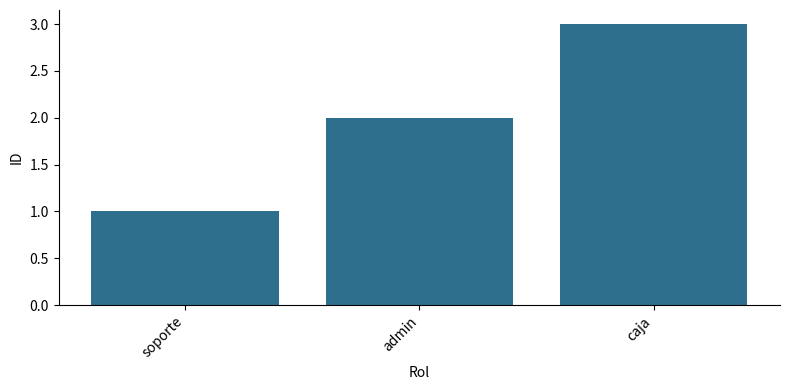

How many bars are there in total?

3